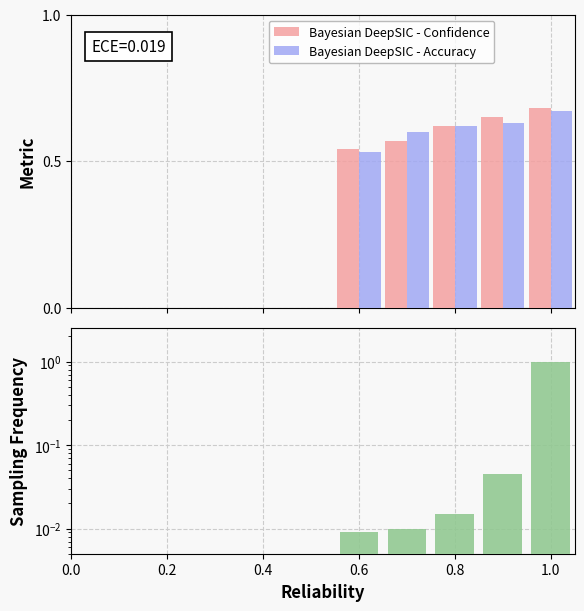

What is the difference between the maximum and minimum values in the Sampling Frequency series?

1.0